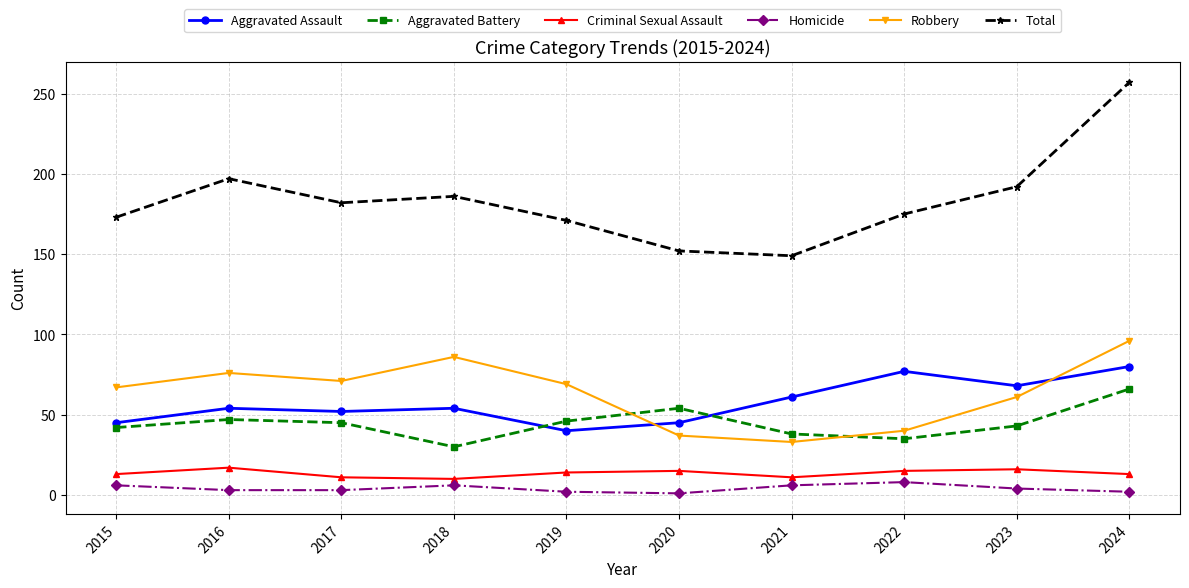

What is the value of the Total point at the 2nd from the left?

197